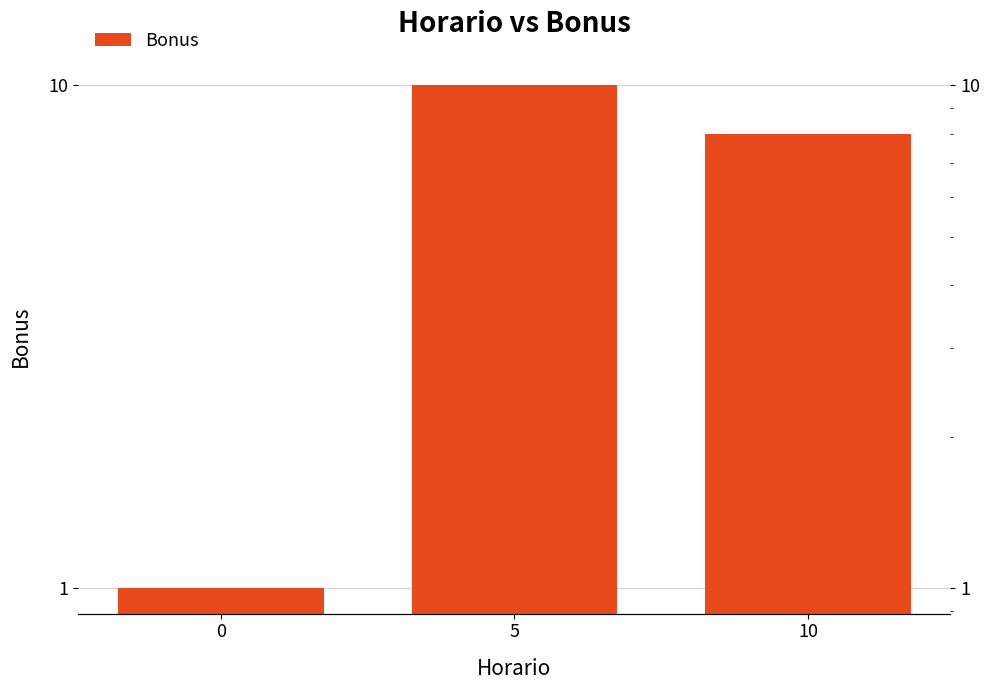

True or false: the data shows 6 at 5.

False